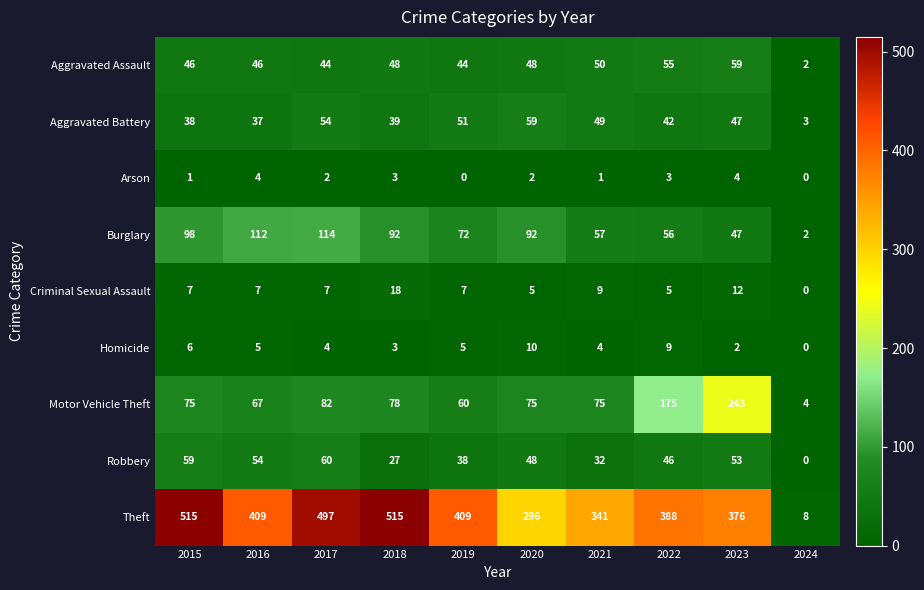

Between 2023 and 2024, which series saw the biggest shift?

Theft